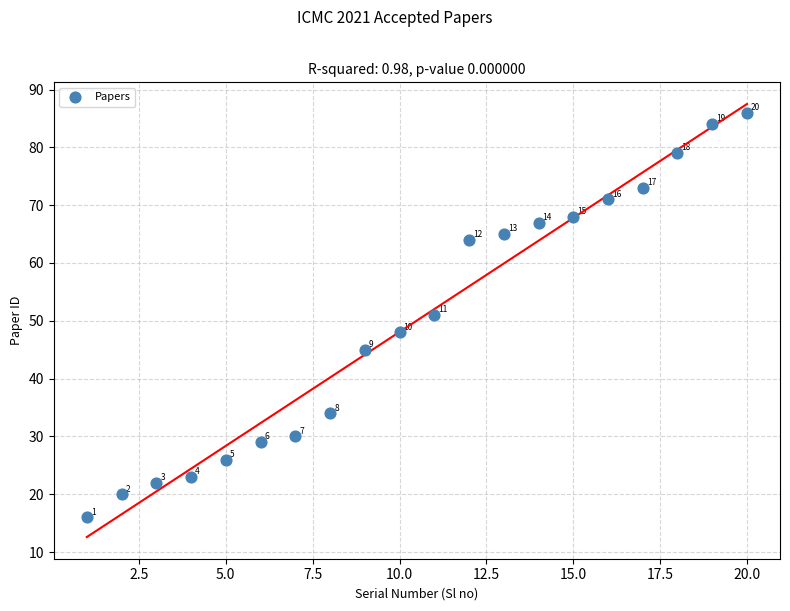

What is the range of Y values (max minus min)?

70